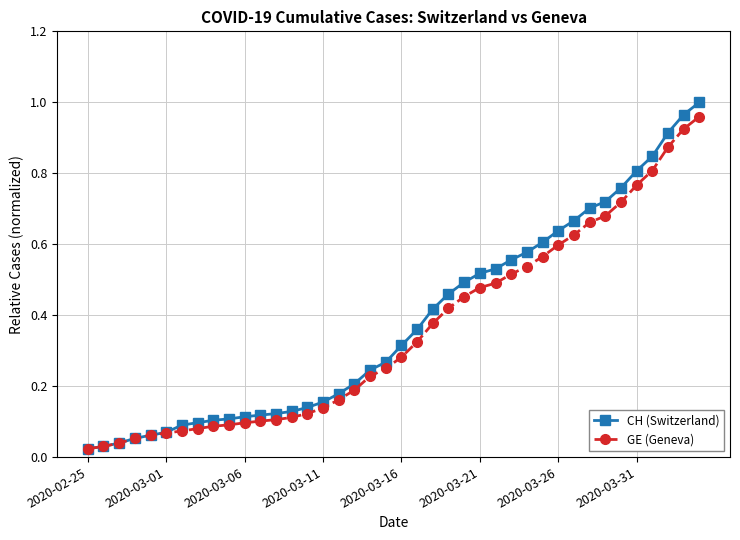

At how many categories does at least one series exceed 0?

40